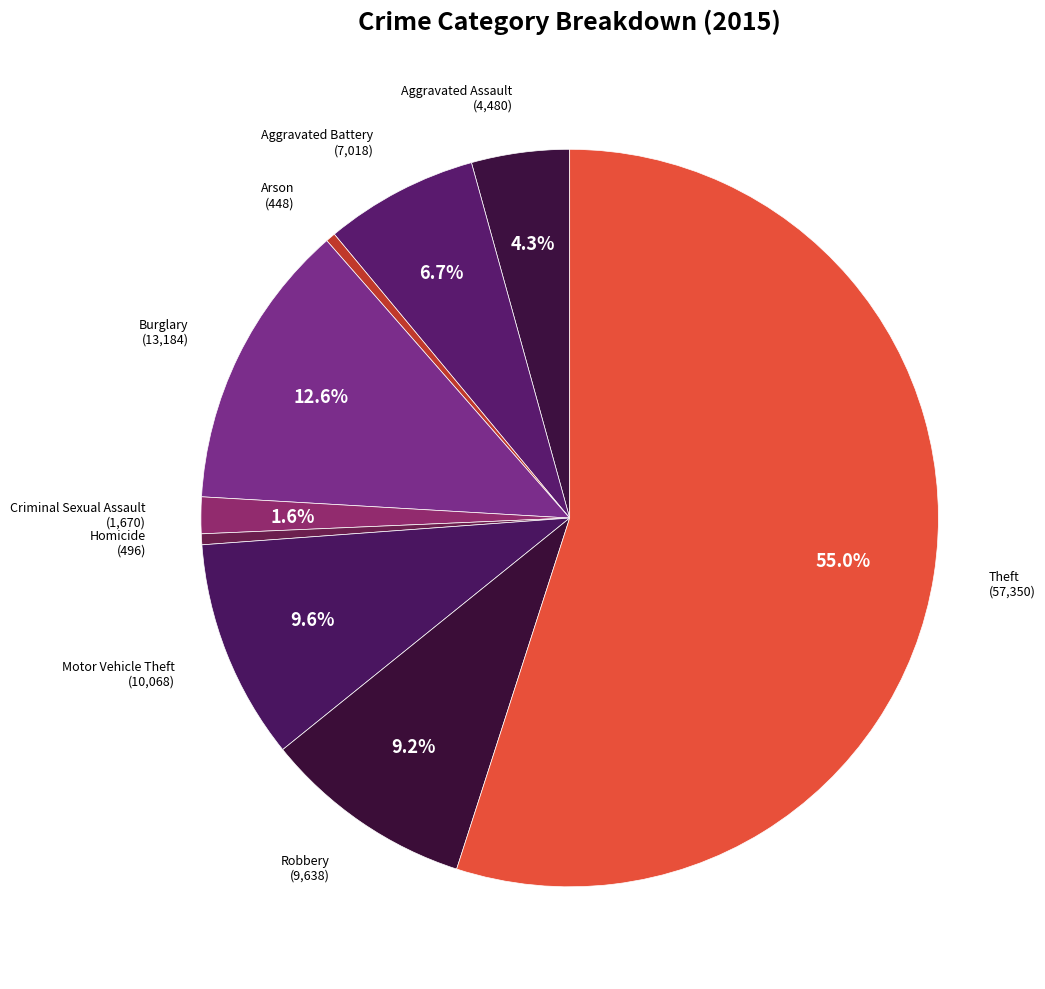

Which category accounts for the majority?

Theft